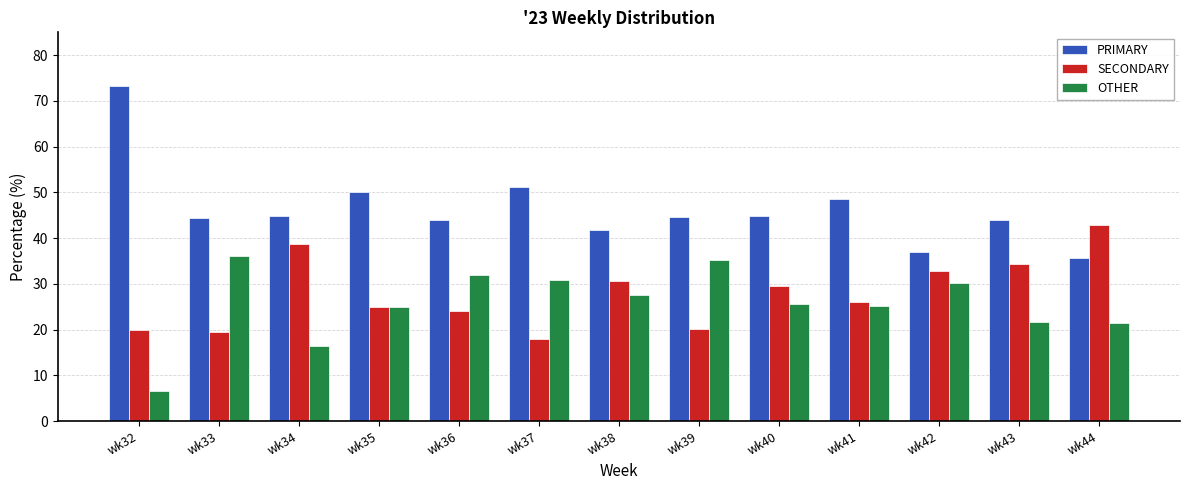

What is the difference between the highest and lowest values at wk42?

6.7